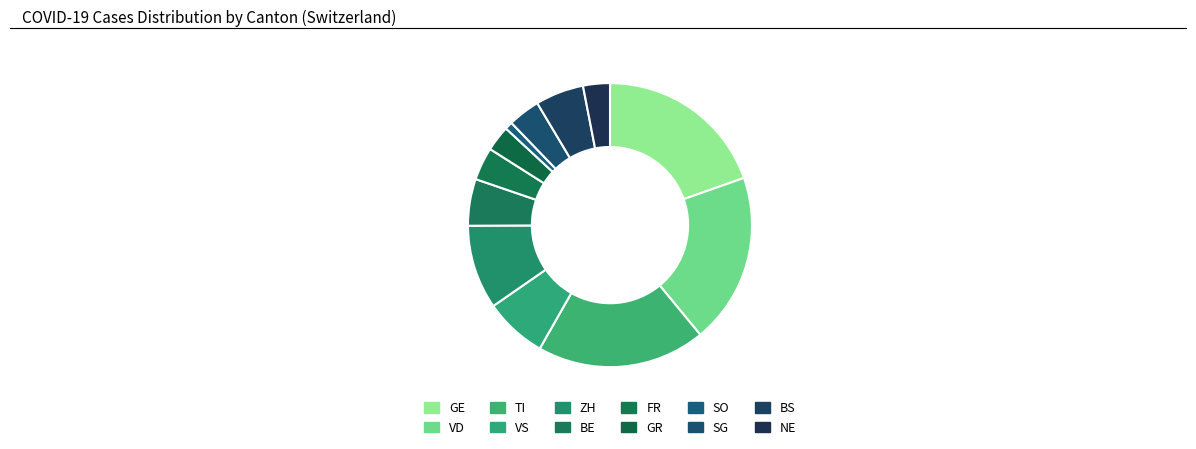

Count the number of slices in the pie.

12